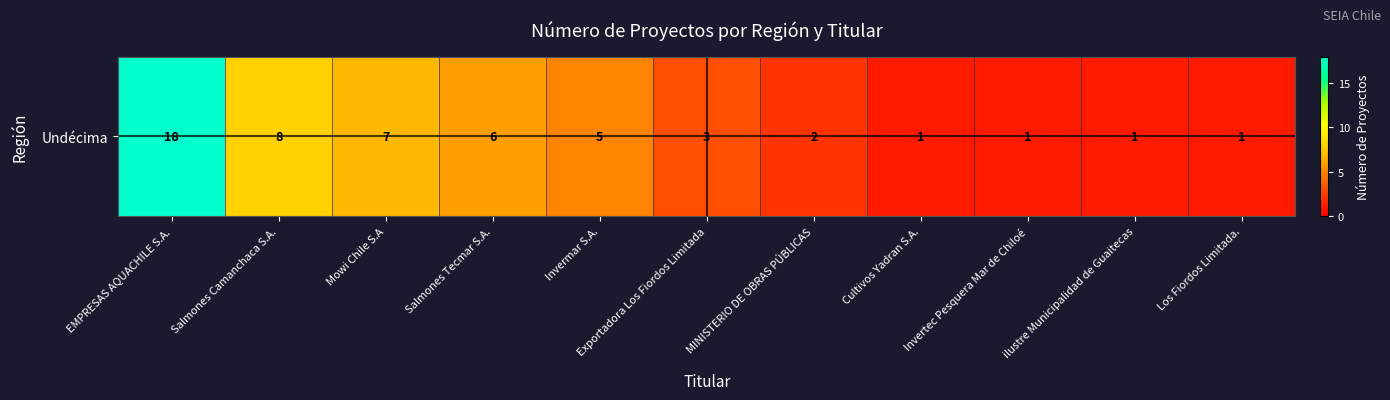

True or false: the data shows 11 at Salmones Camanchaca S.A..

False